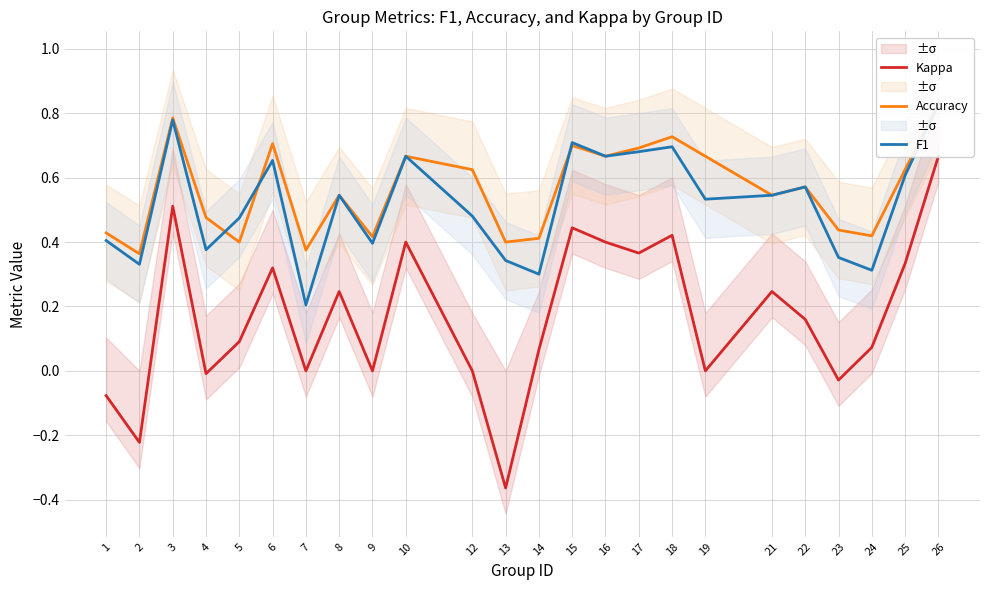

Which series has the largest range (max minus min)?

Kappa